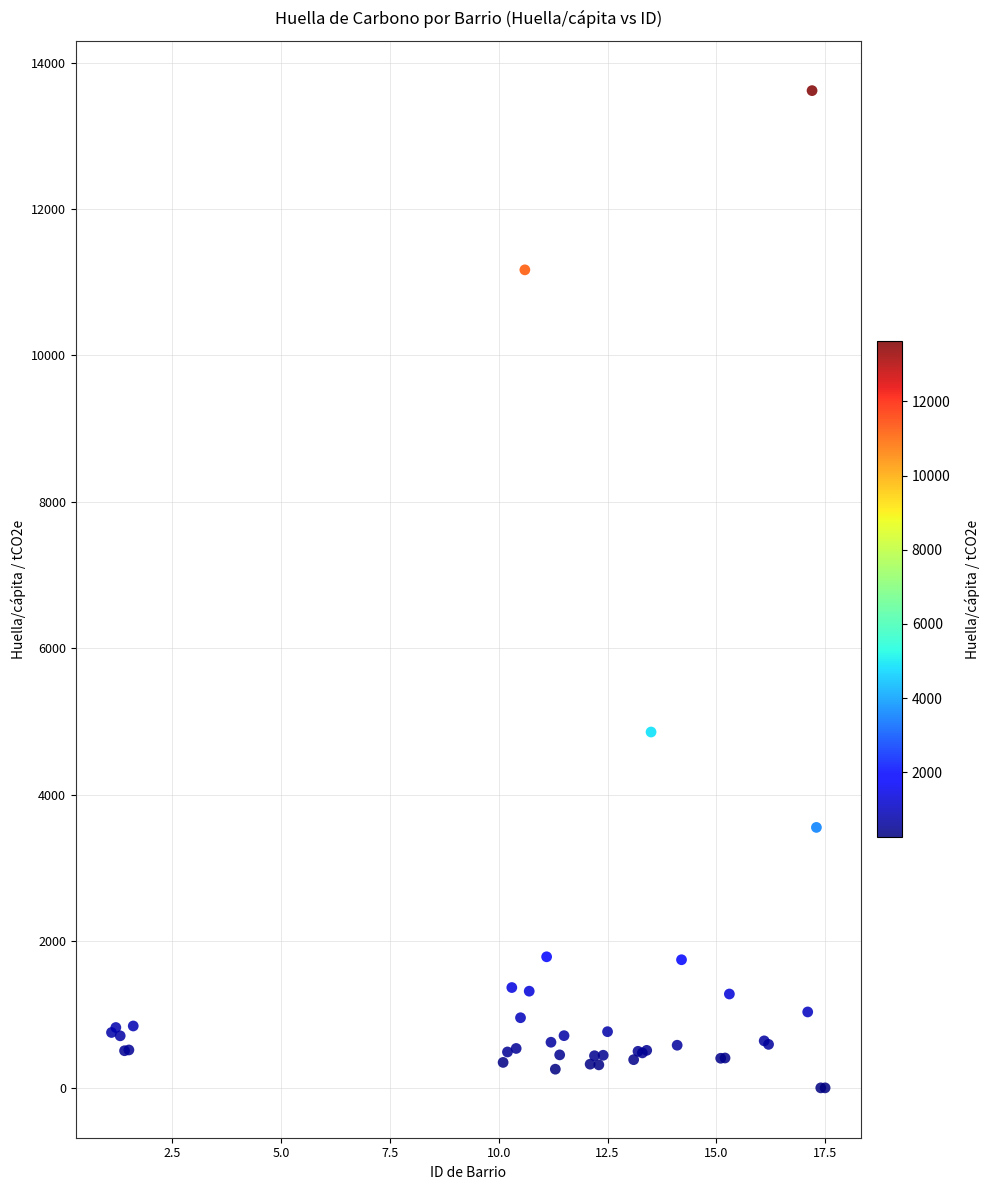

What Y value in the scatter plot is closest to 6808?

4858.5